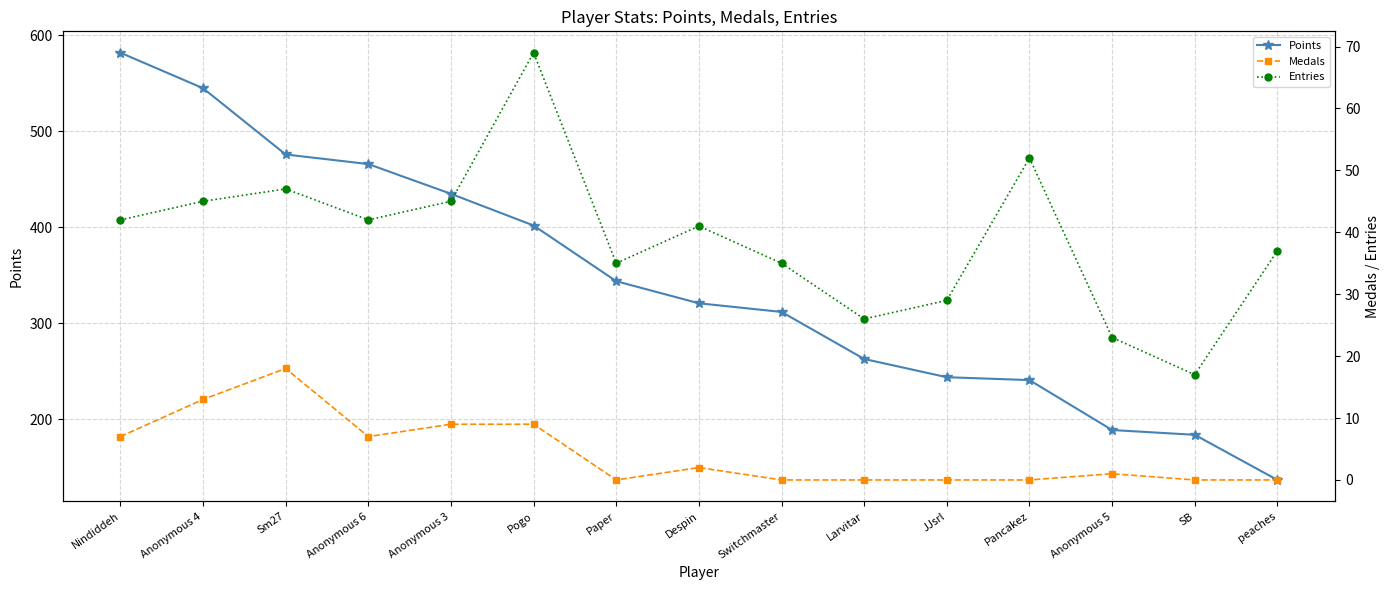

How many data points does each series have?

15